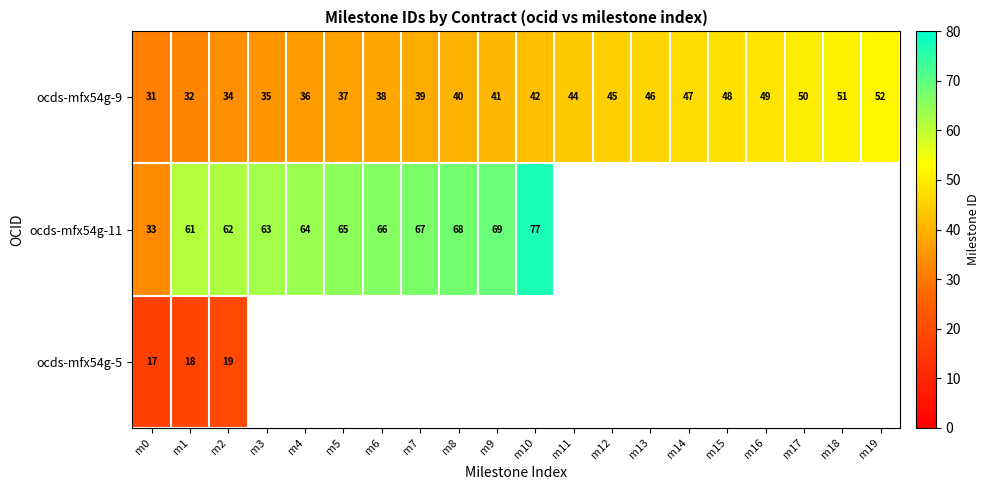

What is the spread (max minus min) of values at m2?

43